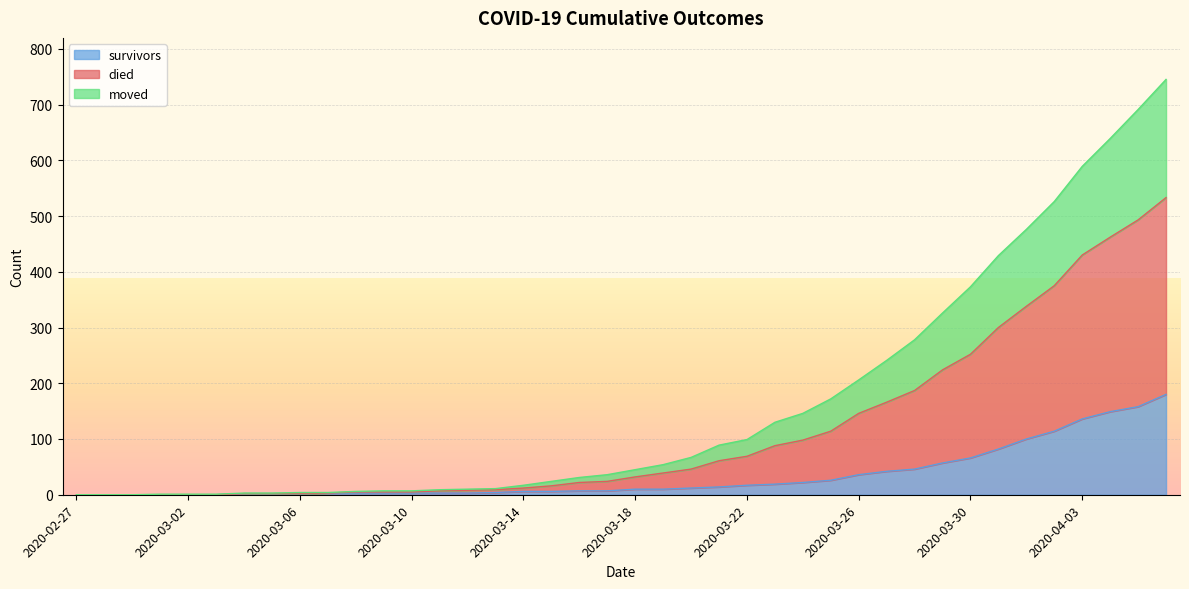

At 2020-03-03, list the series in order from smallest to largest.

survivors, moved, died